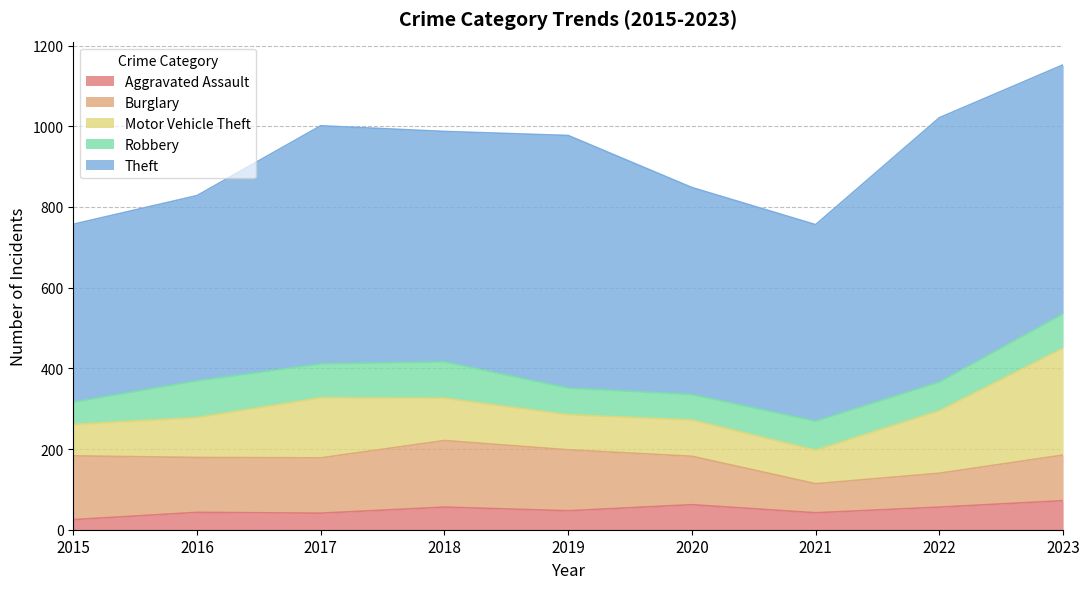

How many series are shown in this chart?

5